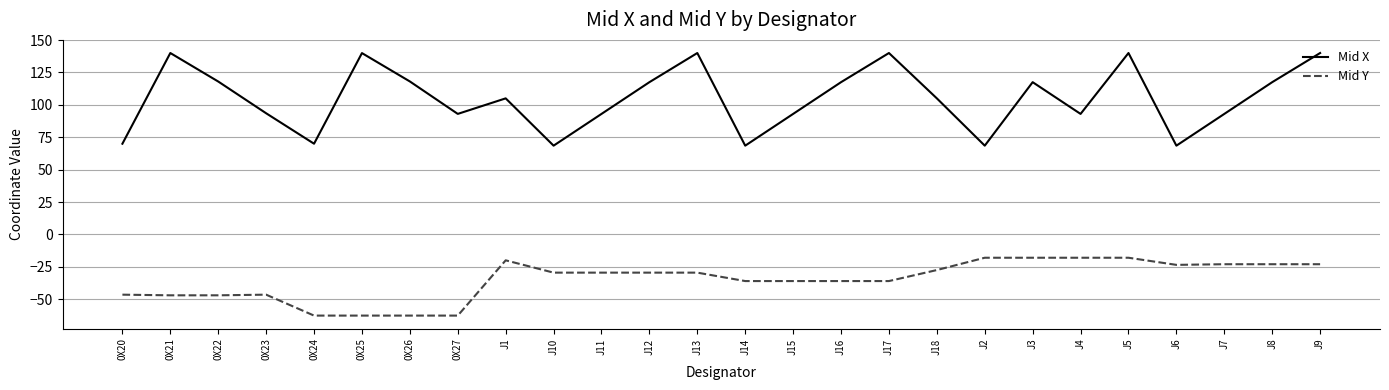

What position from the right is J13?

14